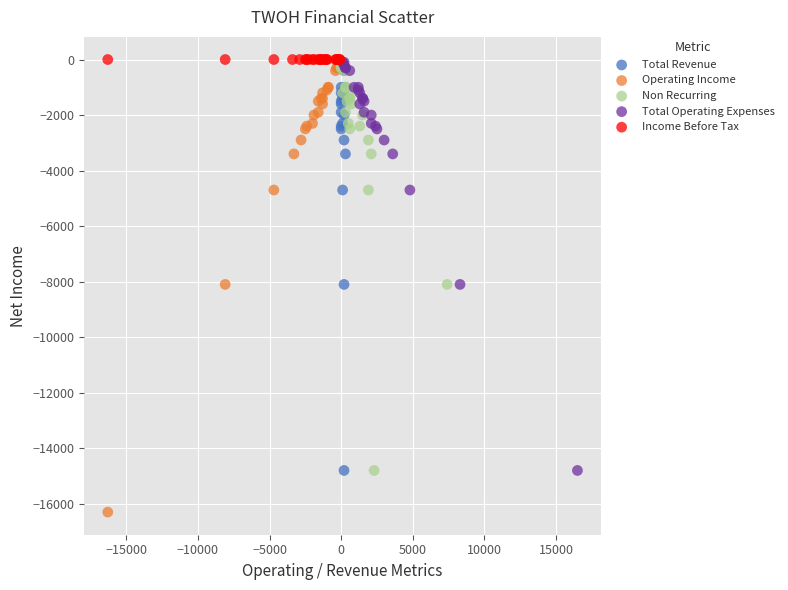

Which series reaches the minimum Y coordinate?

Operating Income